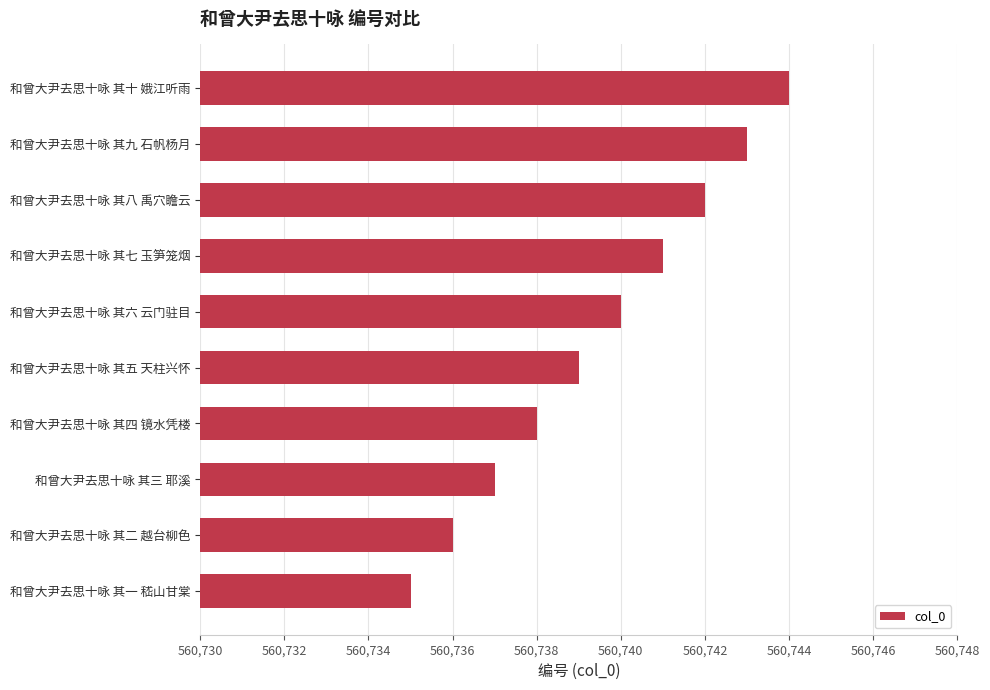

Between 和曾大尹去思十咏 其六 云门驻目 and 和曾大尹去思十咏 其七 玉笋笼烟, which is larger?

和曾大尹去思十咏 其七 玉笋笼烟